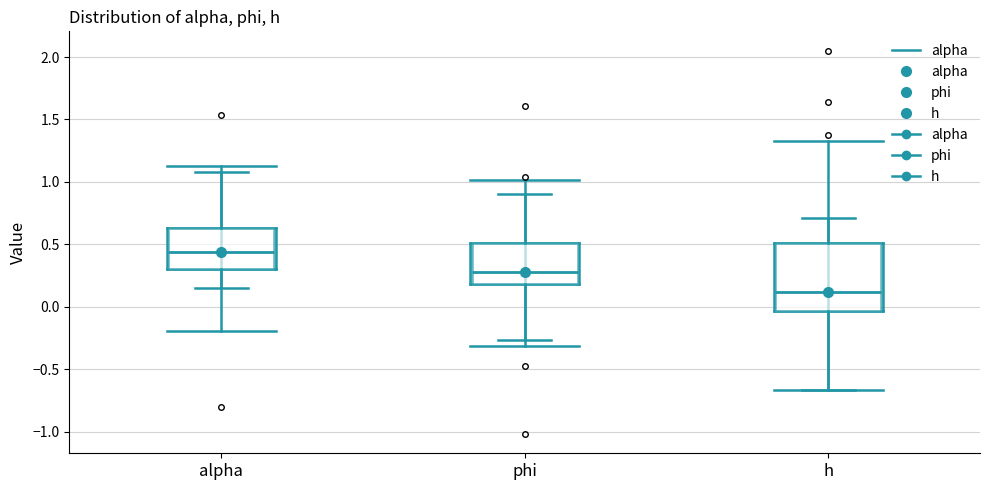

Comparing the boxes themselves (not the whiskers), which one is the tallest?

h